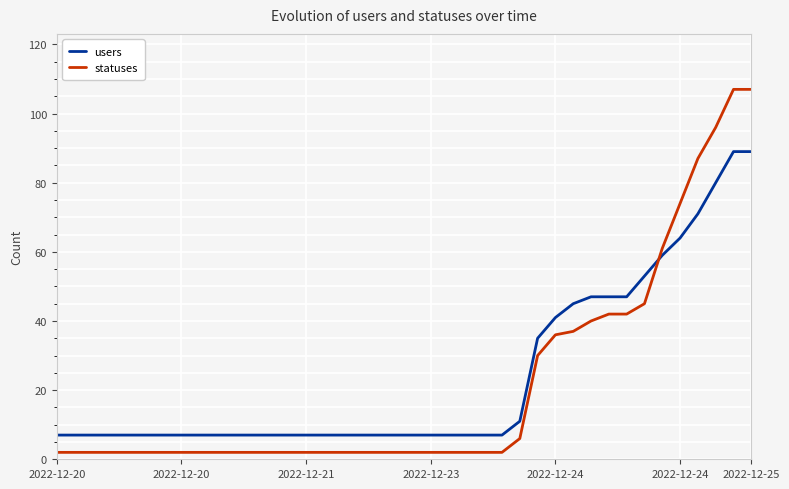

Rank the series by their maximum value, from lowest to highest.

users, statuses